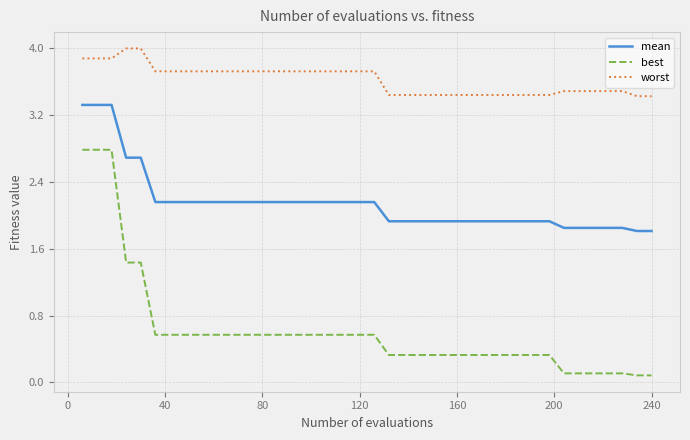

Count the number of categories in the chart.

40